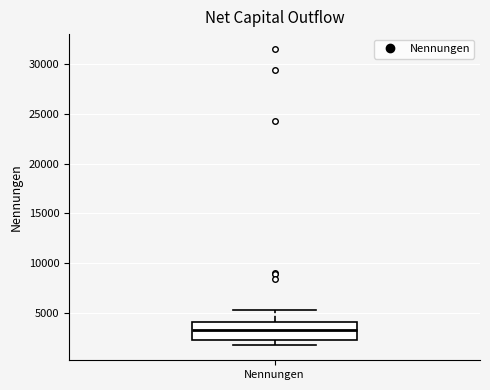

Where does the lower whisker of the box for Nennungen end on the y-axis? The values are not printed on the chart, so give them approximately, as read against the axis.

1500